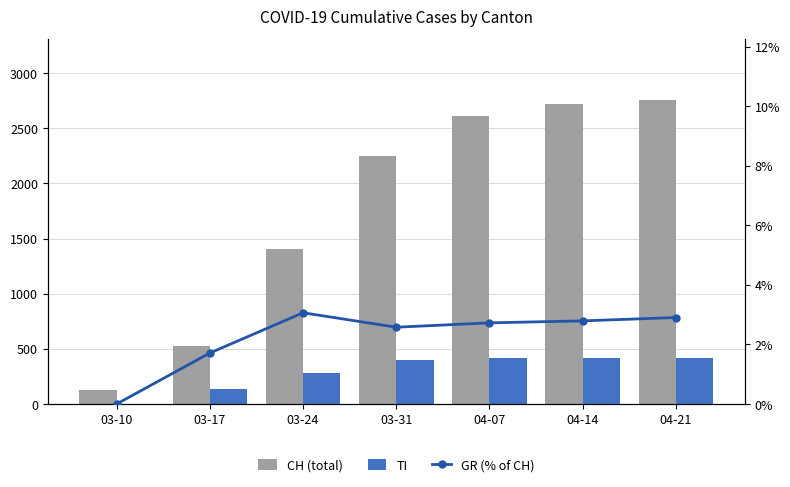

Reading right to left, extract all data points from this chart.

CH (total): 04-21=2757.0	04-14=2724.0	04-07=2607.0	03-31=2251.0	03-24=1404.0	03-17=526.0	03-10=123.0
TI: 04-21=415.0	04-14=419.0	04-07=421.0	03-31=401.0	03-24=285.0	03-17=137.0	03-10=0.0
GR (% of CH): 04-21=2.9	04-14=2.8	04-07=2.7	03-31=2.6	03-24=3.1	03-17=1.7	03-10=0.0